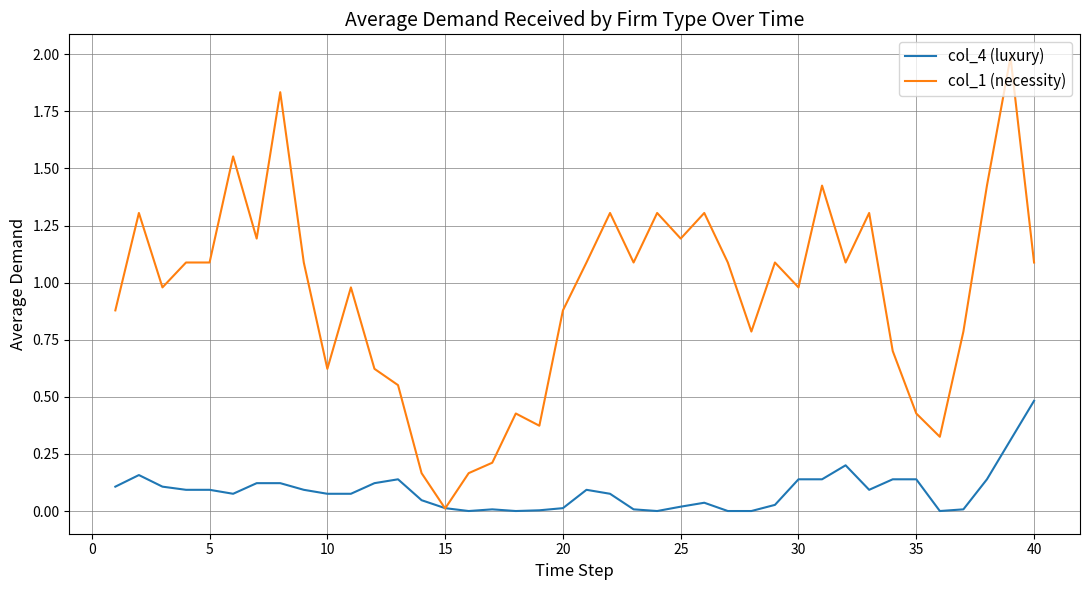

Rank the series by their maximum value, from highest to lowest.

col_1 (necessity), col_4 (luxury)